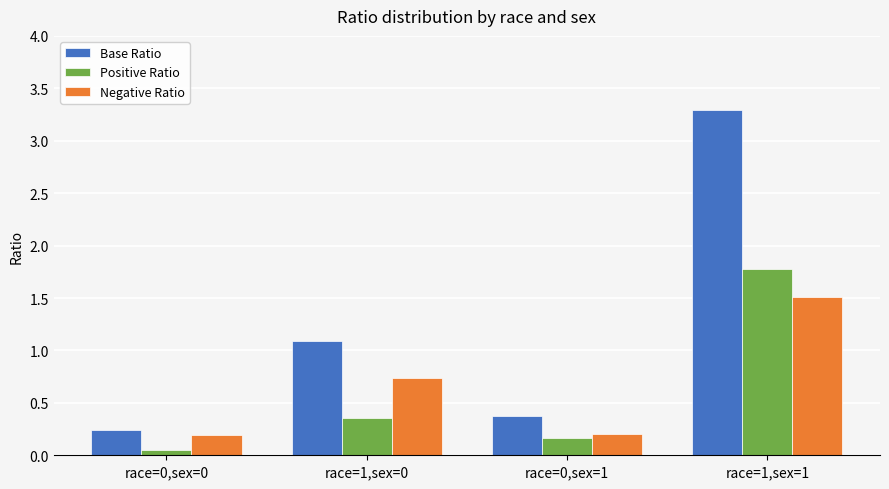

Which series has the largest total across all categories?

Base Ratio